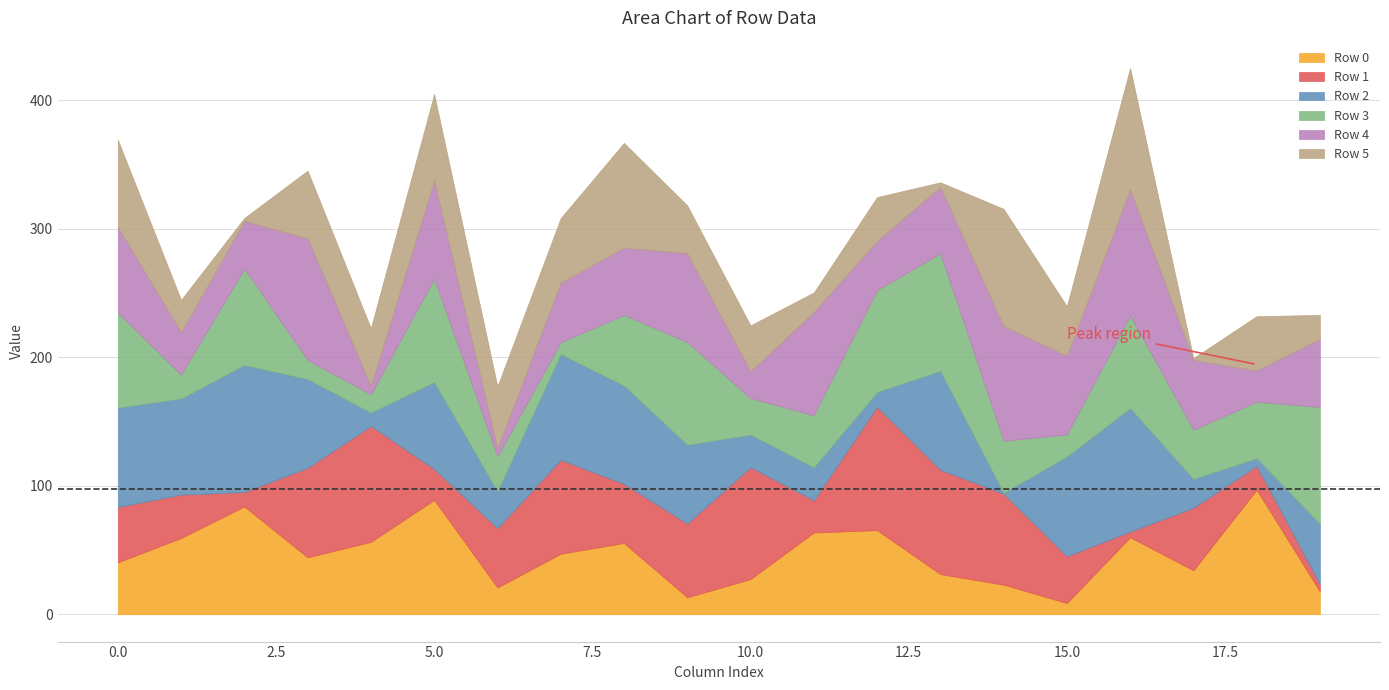

How many interior local valleys does the Row 5 series have?

7